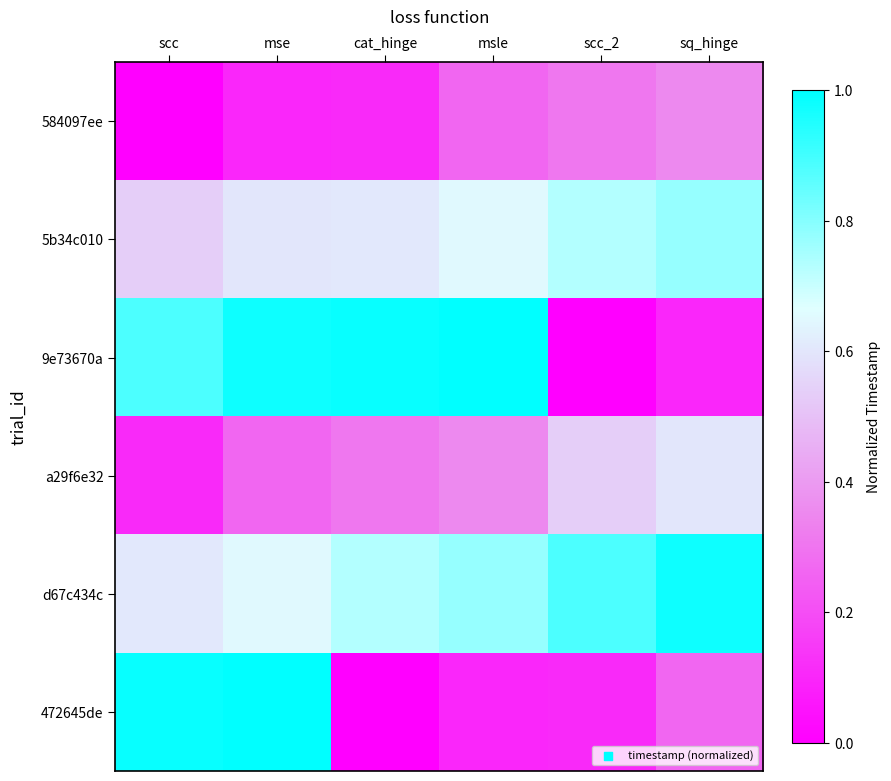

How many data points does each series have?

6